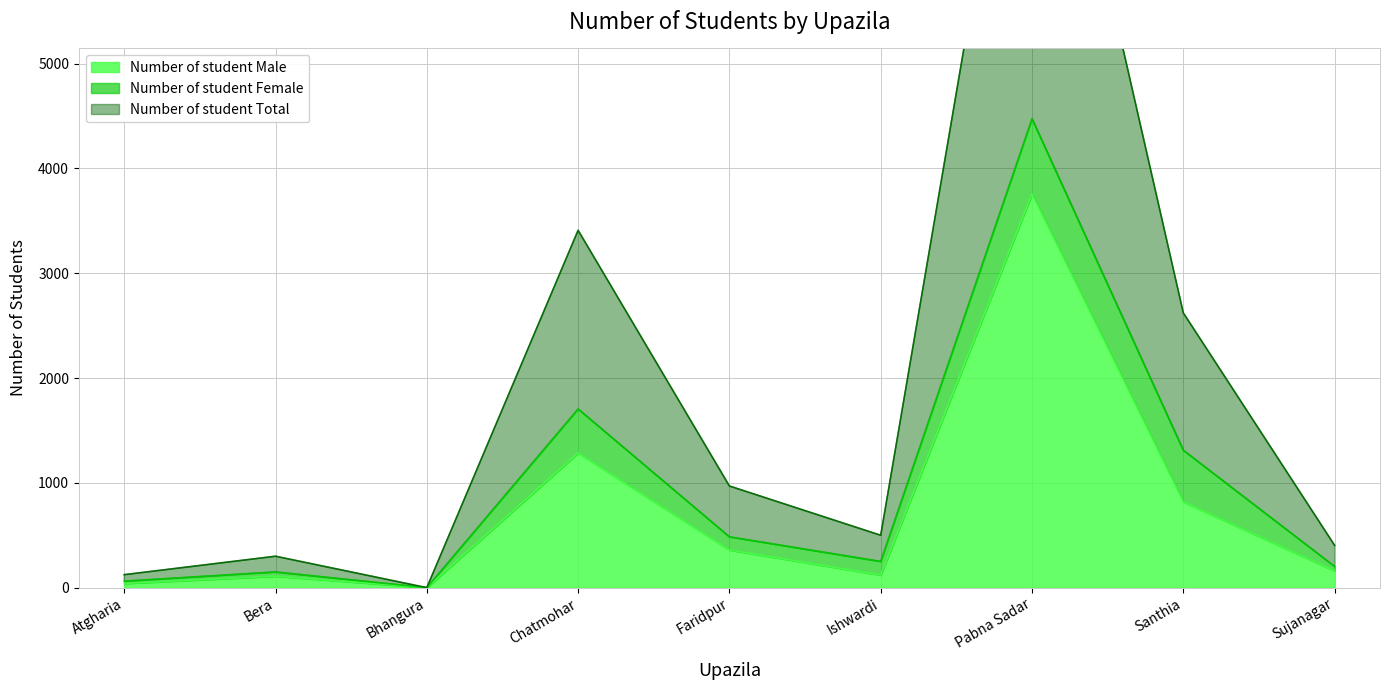

What is the sum of the Number of student Total values at Ishwardi and Bhangura?

250